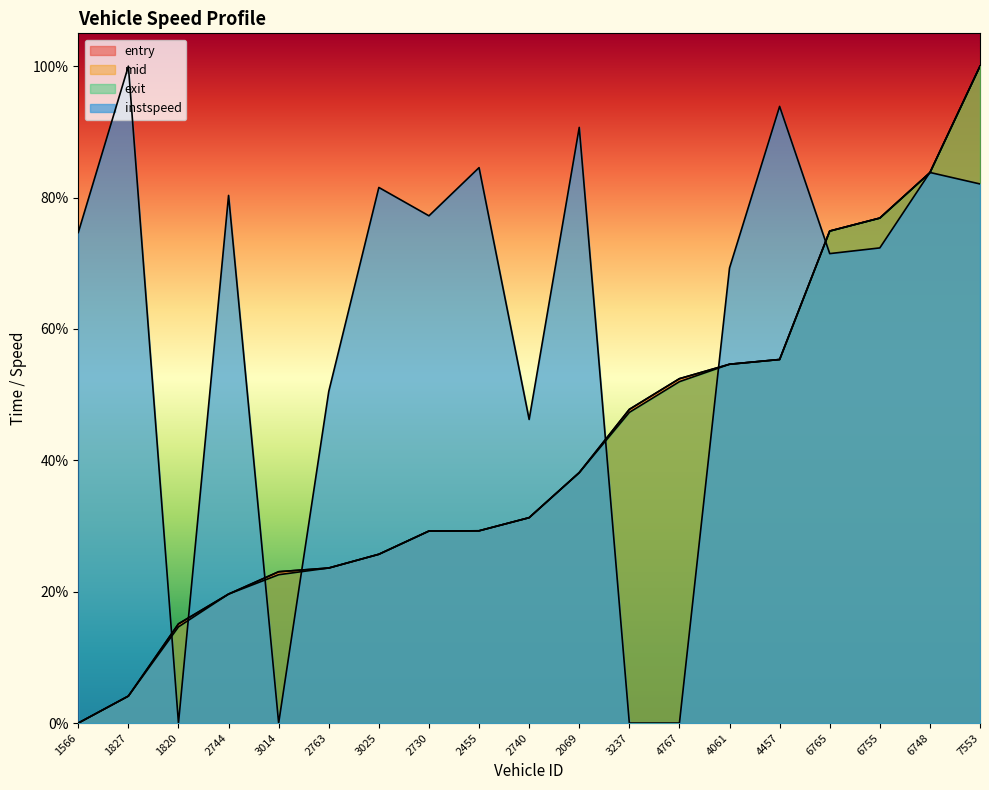

Rank the categories by mid value from highest to lowest.

7553, 6748, 6755, 6765, 4457, 4061, 4767, 3237, 2069, 2740, 2455, 2730, 3025, 2763, 3014, 2744, 1820, 1827, 1566